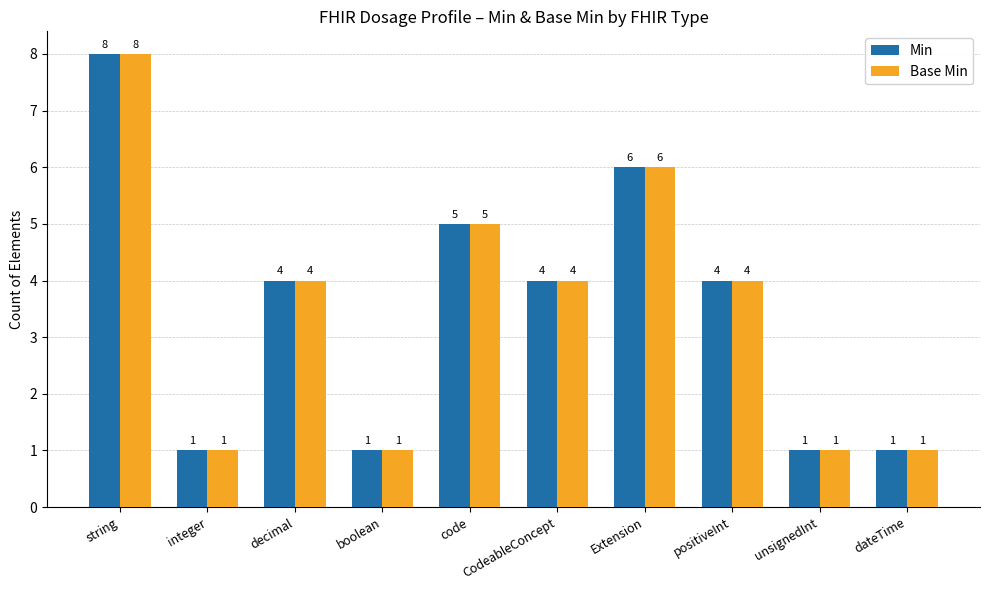

Read the Base Min value at CodeableConcept.

4